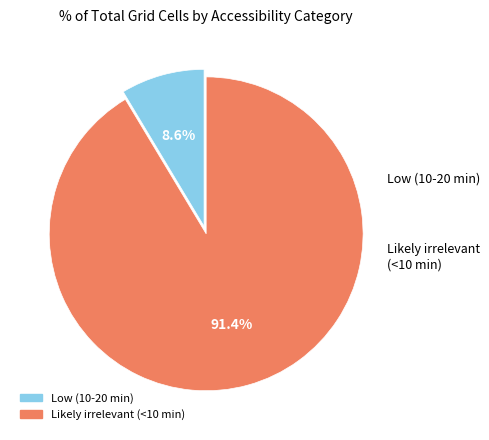

The Low (10-20 min) slice represents 9% of the pie. True or false?

True